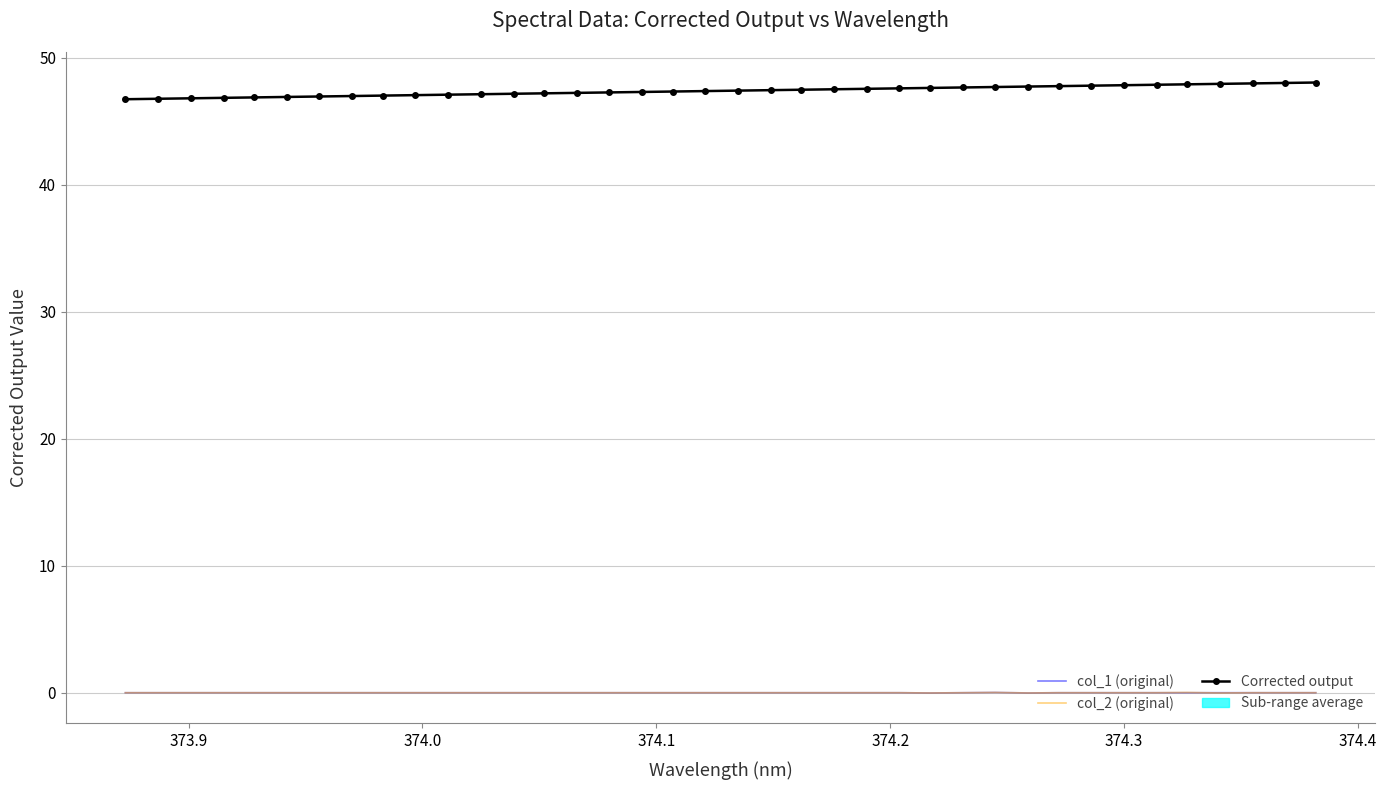

True or false: col_2 (original) and Corrected output intersect in this chart.

False